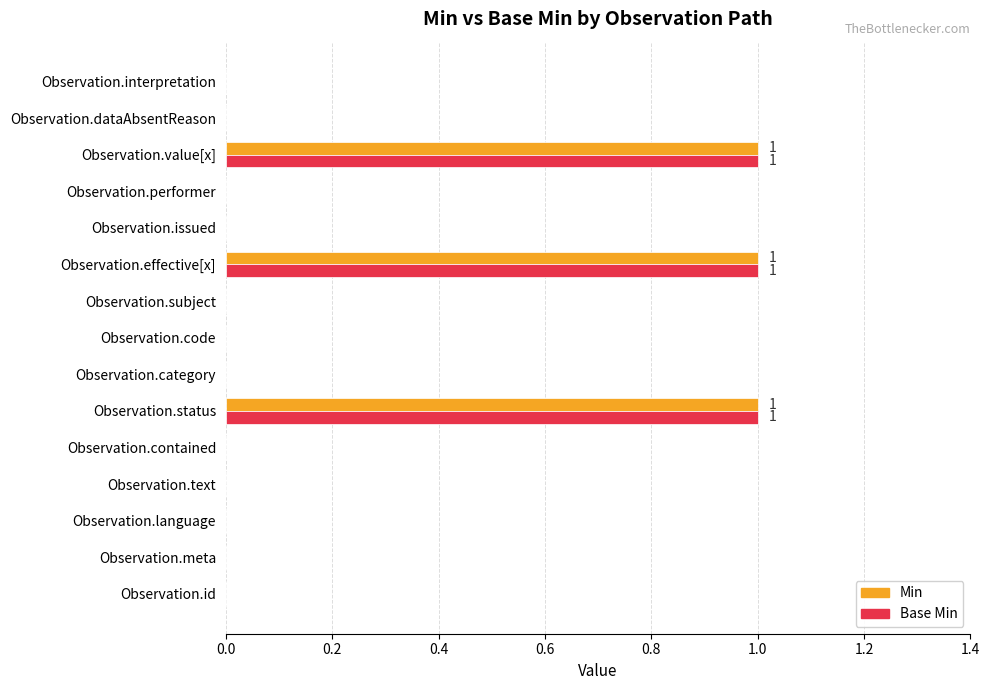

What is the highest value of the Base Min series?

1